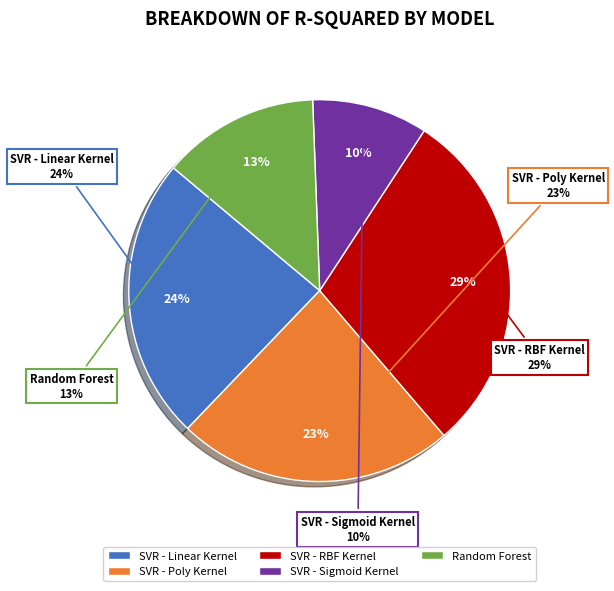

What is the change in value from SVR - RBF Kernel to SVR - Sigmoid Kernel?

-0.2